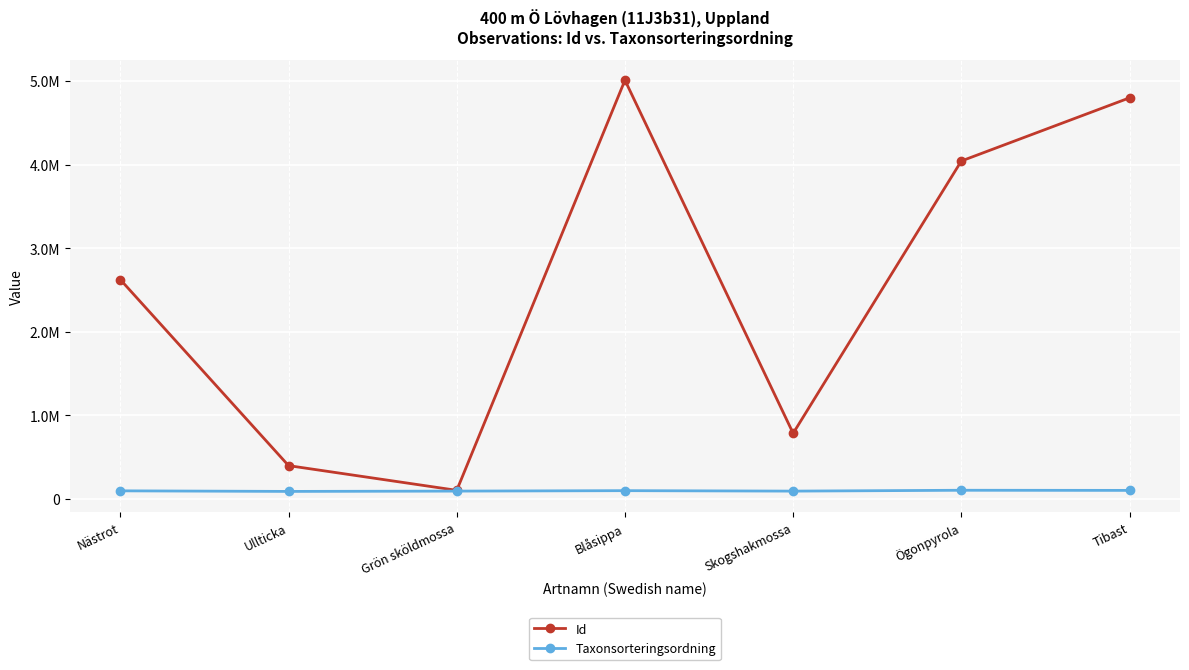

Is this an area chart (filled region under the line)?

No